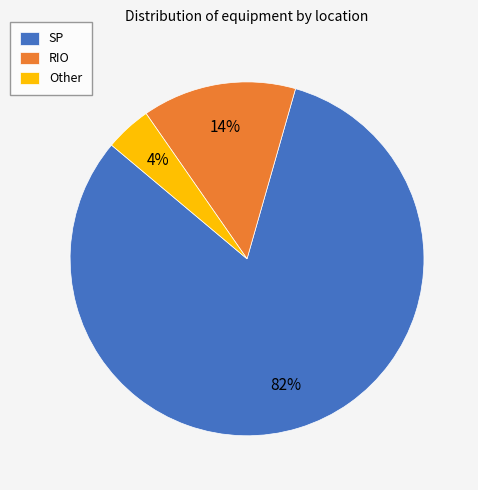

Which category accounts for the majority?

SP